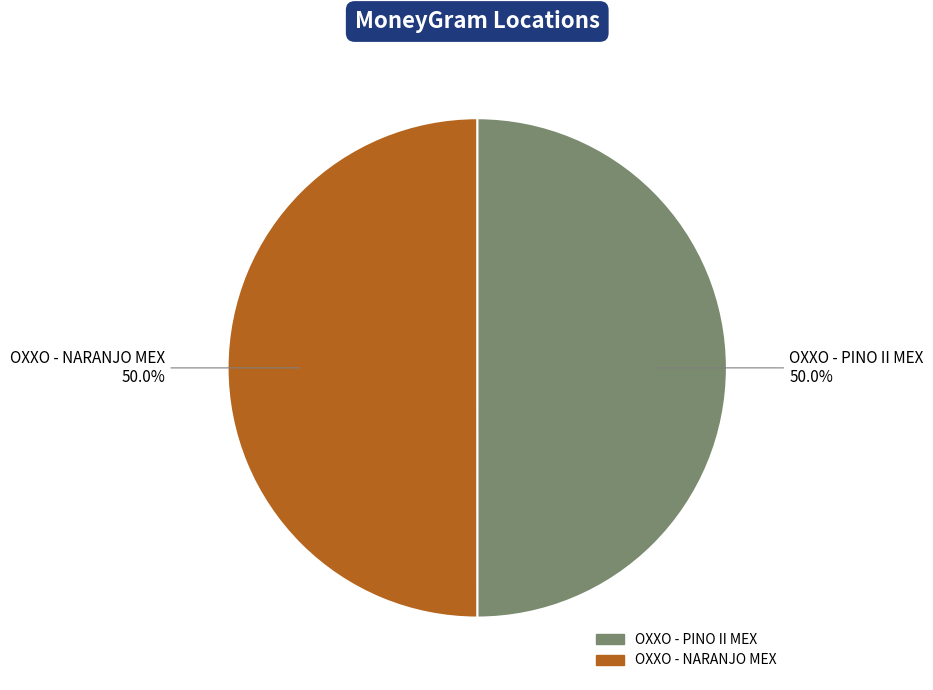

Combined, do OXXO - NARANJO MEX and OXXO - PINO II MEX account for over 50%?

Yes